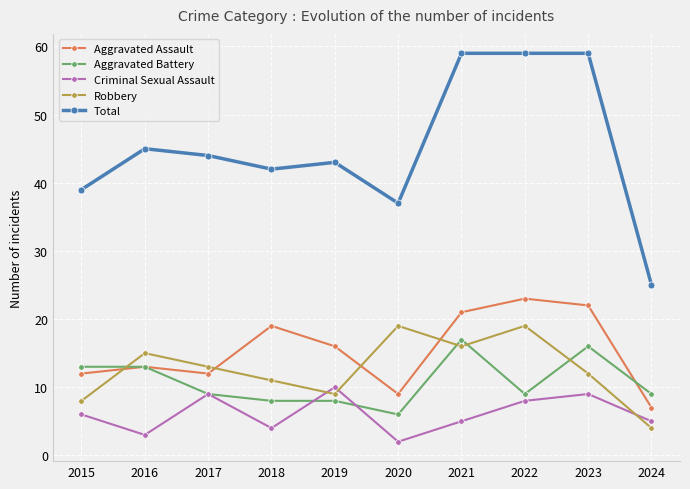

Which series has the largest range (max minus min)?

Total